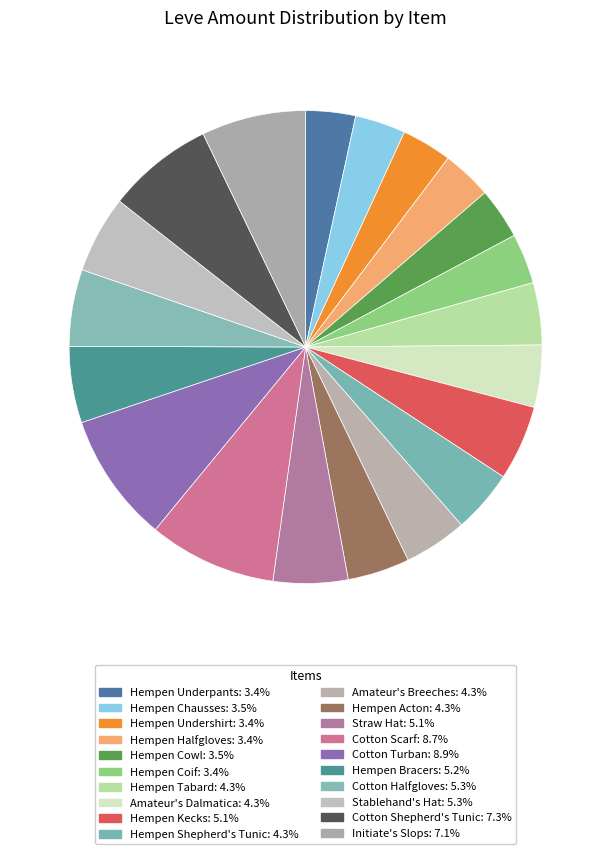

How many segments does this pie chart have?

20